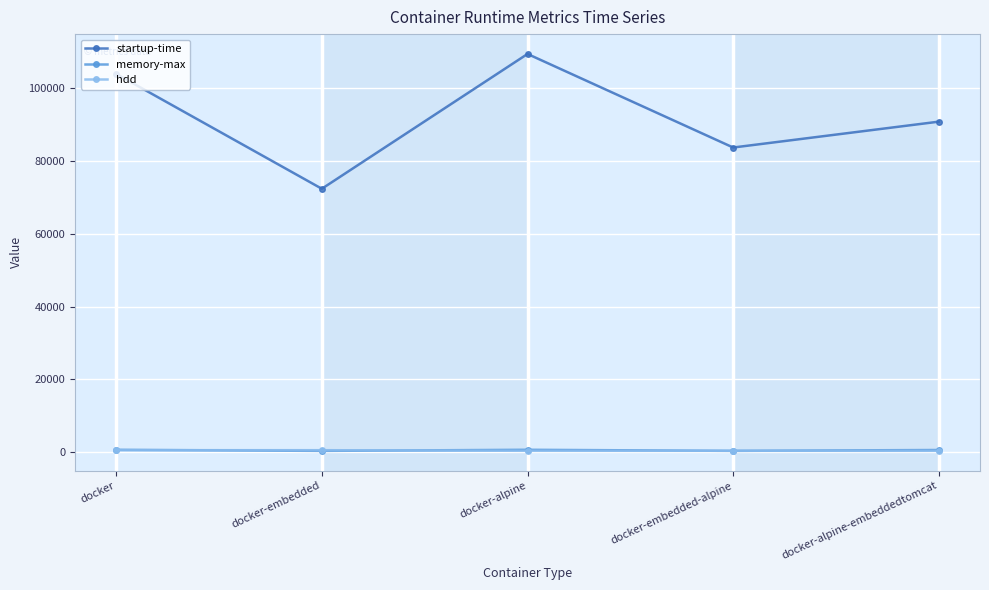

What is the label of the 5th point from the left?

docker-alpine-embeddedtomcat